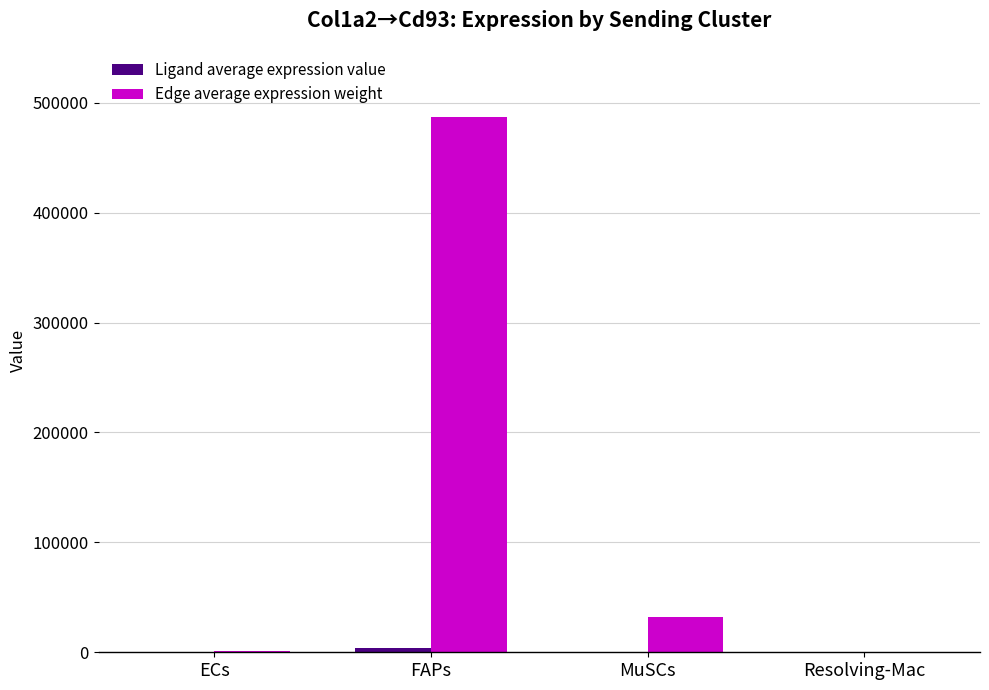

What is the sum of all Edge average expression weight values?

519517.1